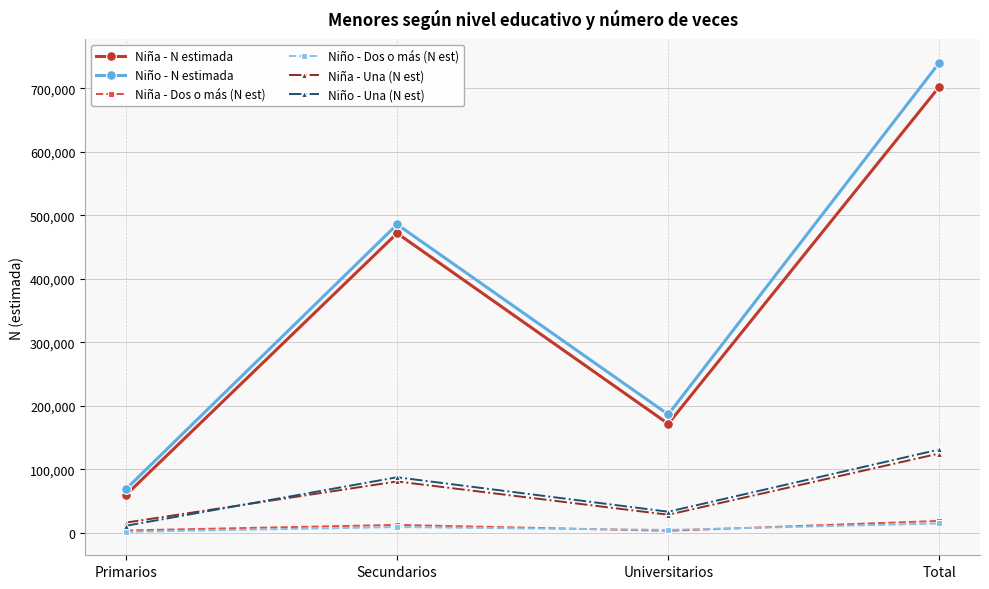

In Niña - N estimada, how many points are lower than both neighbors (excluding endpoints)?

1